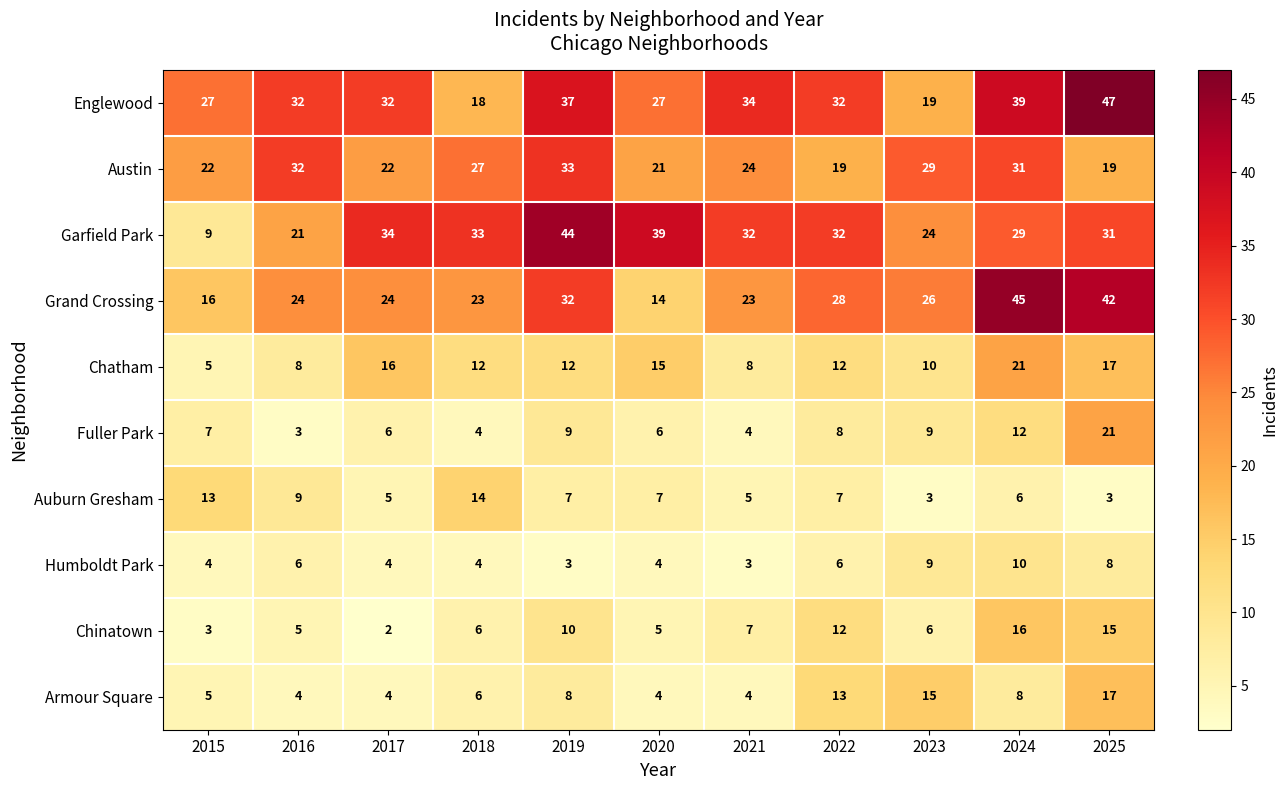

At how many categories does at least one series exceed 26?

11